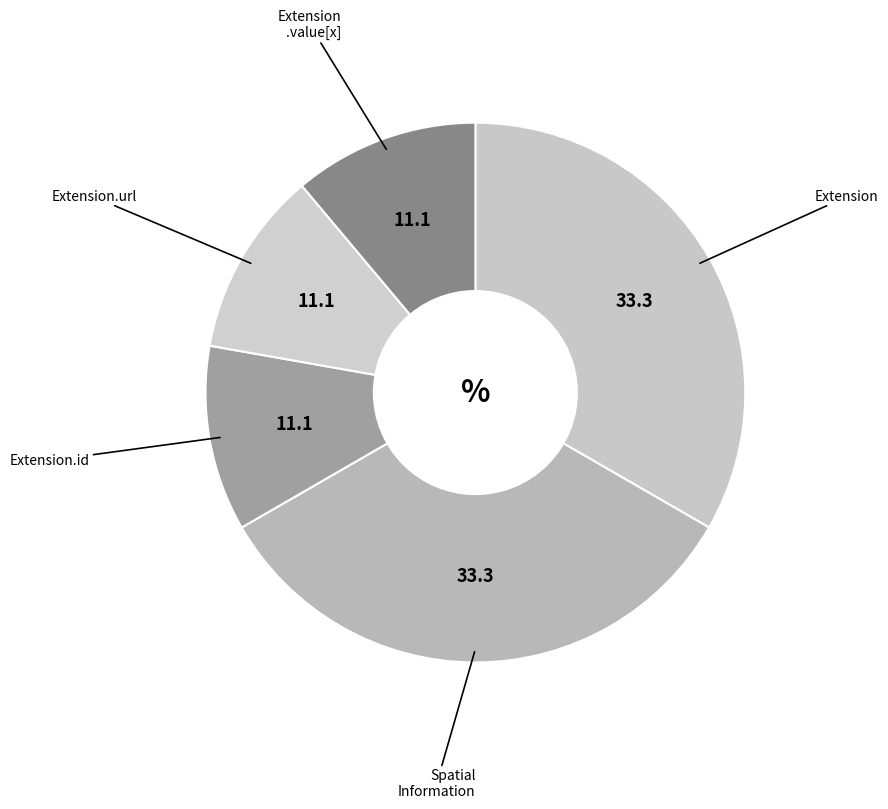

Count the number of slices in the pie.

5